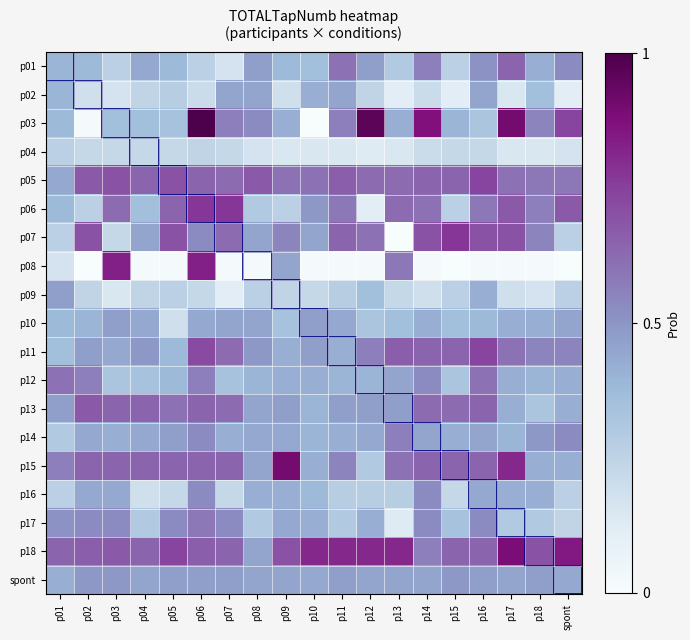

Reading left to right, list all the values displayed in this chart.

p01: p01=0.4	p02=0.4	p03=0.3	p04=0.4	p05=0.4	p06=0.3	p07=0.2	p08=0.5	p09=0.4	p10=0.4	p11=0.6	p12=0.5	p13=0.3	p14=0.6	p15=0.3	p16=0.5	p17=0.6	p18=0.4	spont=0.5
p02: p01=0.4	p02=0.2	p03=0.2	p04=0.2	p05=0.3	p06=0.2	p07=0.5	p08=0.5	p09=0.2	p10=0.4	p11=0.5	p12=0.2	p13=0.1	p14=0.2	p15=0.1	p16=0.5	p17=0.2	p18=0.4	spont=0.1
p03: p01=0.4	p02=0.0	p03=0.4	p04=0.4	p05=0.3	p06=1.0	p07=0.6	p08=0.5	p09=0.4	p10=0.0	p11=0.6	p12=1.0	p13=0.4	p14=0.9	p15=0.4	p16=0.3	p17=0.9	p18=0.5	spont=0.7
p04: p01=0.3	p02=0.2	p03=0.2	p04=0.2	p05=0.2	p06=0.2	p07=0.2	p08=0.2	p09=0.2	p10=0.2	p11=0.2	p12=0.1	p13=0.2	p14=0.2	p15=0.2	p16=0.2	p17=0.2	p18=0.2	spont=0.2
p05: p01=0.4	p02=0.7	p03=0.7	p04=0.6	p05=0.7	p06=0.6	p07=0.6	p08=0.7	p09=0.6	p10=0.6	p11=0.7	p12=0.6	p13=0.6	p14=0.6	p15=0.6	p16=0.7	p17=0.6	p18=0.6	spont=0.6
p06: p01=0.4	p02=0.3	p03=0.6	p04=0.4	p05=0.6	p06=0.8	p07=0.8	p08=0.3	p09=0.3	p10=0.5	p11=0.6	p12=0.1	p13=0.6	p14=0.6	p15=0.3	p16=0.6	p17=0.7	p18=0.6	spont=0.7
p07: p01=0.3	p02=0.7	p03=0.2	p04=0.5	p05=0.7	p06=0.5	p07=0.6	p08=0.5	p09=0.5	p10=0.5	p11=0.6	p12=0.6	p13=0.0	p14=0.7	p15=0.8	p16=0.7	p17=0.7	p18=0.5	spont=0.3
p08: p01=0.2	p02=0.0	p03=0.8	p04=0.0	p05=0.0	p06=0.8	p07=0.0	p08=0.0	p09=0.5	p10=0.0	p11=0.0	p12=0.0	p13=0.6	p14=0.0	p15=0.0	p16=0.0	p17=0.0	p18=0.0	spont=0.0
p09: p01=0.5	p02=0.2	p03=0.2	p04=0.2	p05=0.3	p06=0.2	p07=0.1	p08=0.3	p09=0.2	p10=0.2	p11=0.3	p12=0.4	p13=0.2	p14=0.2	p15=0.3	p16=0.4	p17=0.2	p18=0.2	spont=0.3
p10: p01=0.4	p02=0.4	p03=0.5	p04=0.4	p05=0.2	p06=0.4	p07=0.5	p08=0.5	p09=0.3	p10=0.5	p11=0.4	p12=0.3	p13=0.4	p14=0.4	p15=0.4	p16=0.4	p17=0.4	p18=0.4	spont=0.5
p11: p01=0.4	p02=0.5	p03=0.4	p04=0.5	p05=0.4	p06=0.7	p07=0.6	p08=0.5	p09=0.4	p10=0.5	p11=0.4	p12=0.6	p13=0.7	p14=0.6	p15=0.6	p16=0.7	p17=0.6	p18=0.5	spont=0.5
p12: p01=0.6	p02=0.6	p03=0.3	p04=0.3	p05=0.4	p06=0.6	p07=0.3	p08=0.4	p09=0.4	p10=0.4	p11=0.4	p12=0.4	p13=0.5	p14=0.5	p15=0.3	p16=0.6	p17=0.4	p18=0.4	spont=0.4
p13: p01=0.5	p02=0.7	p03=0.6	p04=0.6	p05=0.6	p06=0.6	p07=0.6	p08=0.5	p09=0.5	p10=0.4	p11=0.5	p12=0.5	p13=0.5	p14=0.6	p15=0.6	p16=0.6	p17=0.4	p18=0.3	spont=0.4
p14: p01=0.3	p02=0.4	p03=0.4	p04=0.4	p05=0.5	p06=0.5	p07=0.4	p08=0.4	p09=0.4	p10=0.4	p11=0.4	p12=0.4	p13=0.6	p14=0.5	p15=0.4	p16=0.5	p17=0.4	p18=0.5	spont=0.5
p15: p01=0.6	p02=0.6	p03=0.6	p04=0.6	p05=0.6	p06=0.6	p07=0.6	p08=0.5	p09=0.9	p10=0.4	p11=0.5	p12=0.3	p13=0.6	p14=0.6	p15=0.6	p16=0.6	p17=0.8	p18=0.4	spont=0.4
p16: p01=0.3	p02=0.4	p03=0.4	p04=0.2	p05=0.2	p06=0.5	p07=0.2	p08=0.4	p09=0.4	p10=0.4	p11=0.3	p12=0.3	p13=0.3	p14=0.5	p15=0.2	p16=0.4	p17=0.4	p18=0.4	spont=0.3
p17: p01=0.5	p02=0.5	p03=0.5	p04=0.3	p05=0.5	p06=0.6	p07=0.5	p08=0.3	p09=0.4	p10=0.4	p11=0.3	p12=0.4	p13=0.1	p14=0.5	p15=0.3	p16=0.5	p17=0.3	p18=0.3	spont=0.2
p18: p01=0.6	p02=0.7	p03=0.7	p04=0.6	p05=0.7	p06=0.7	p07=0.6	p08=0.5	p09=0.7	p10=0.8	p11=0.8	p12=0.8	p13=0.8	p14=0.6	p15=0.6	p16=0.6	p17=0.9	p18=0.7	spont=0.8
spont: p01=0.4	p02=0.5	p03=0.5	p04=0.5	p05=0.5	p06=0.5	p07=0.5	p08=0.5	p09=0.5	p10=0.4	p11=0.5	p12=0.5	p13=0.5	p14=0.5	p15=0.5	p16=0.5	p17=0.5	p18=0.5	spont=0.4